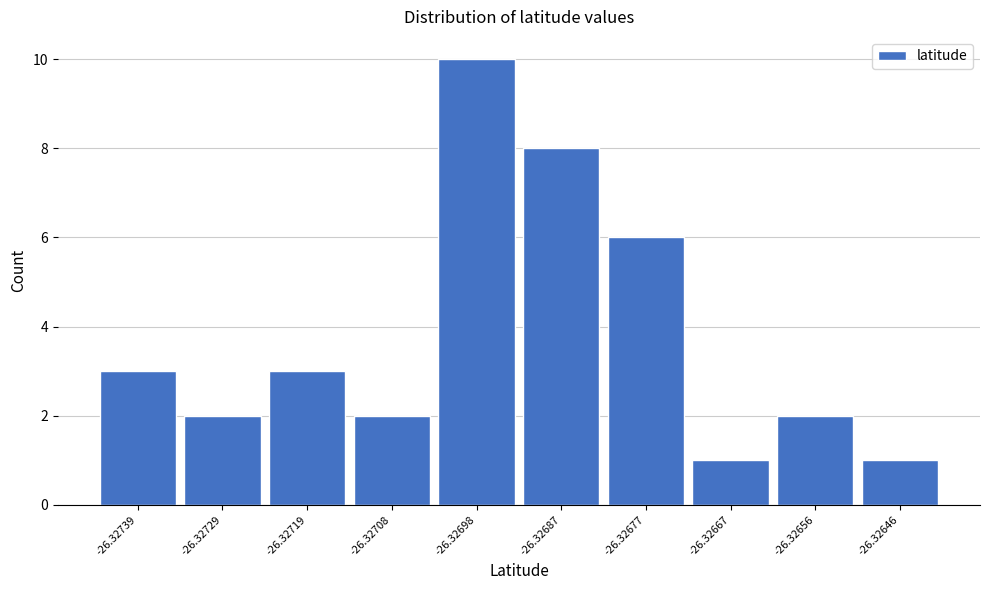

Reading left to right, transcribe all the data shown in this chart.

-26.32739=3	-26.32729=2	-26.32719=3	-26.32708=2	-26.32698=10	-26.32687=8	-26.32677=6	-26.32667=1	-26.32656=2	-26.32646=1